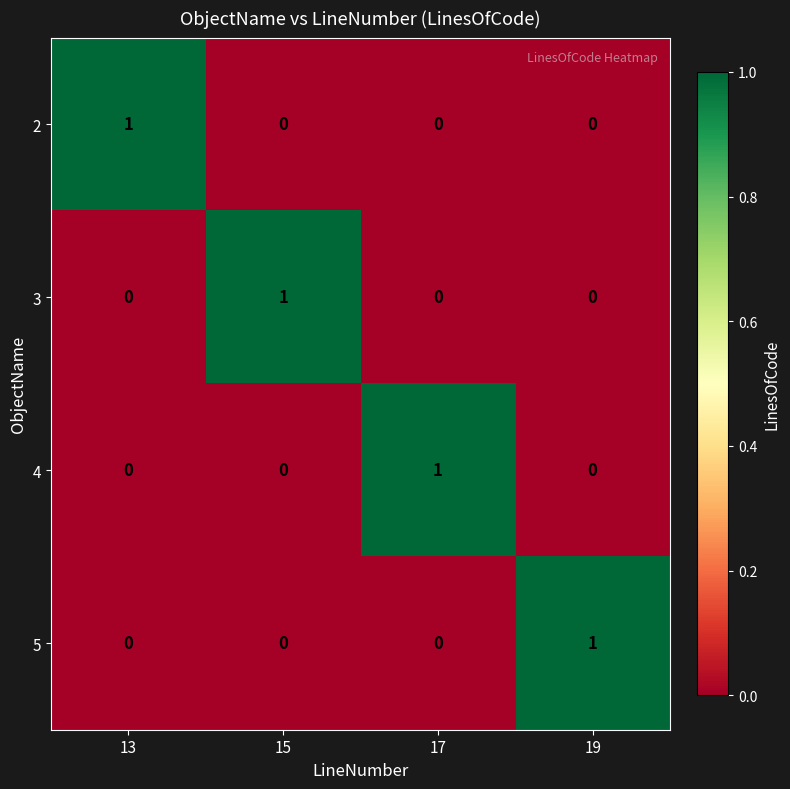

What is the total value across all series at 17?

1